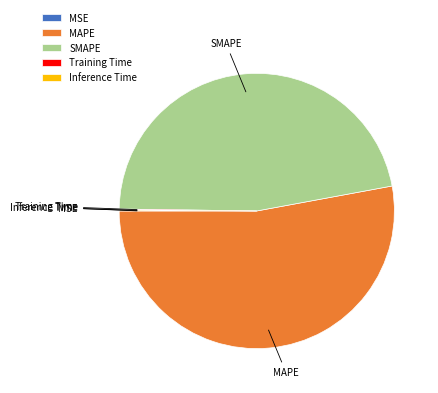

True or false: SMAPE accounts for 47% of the total.

True